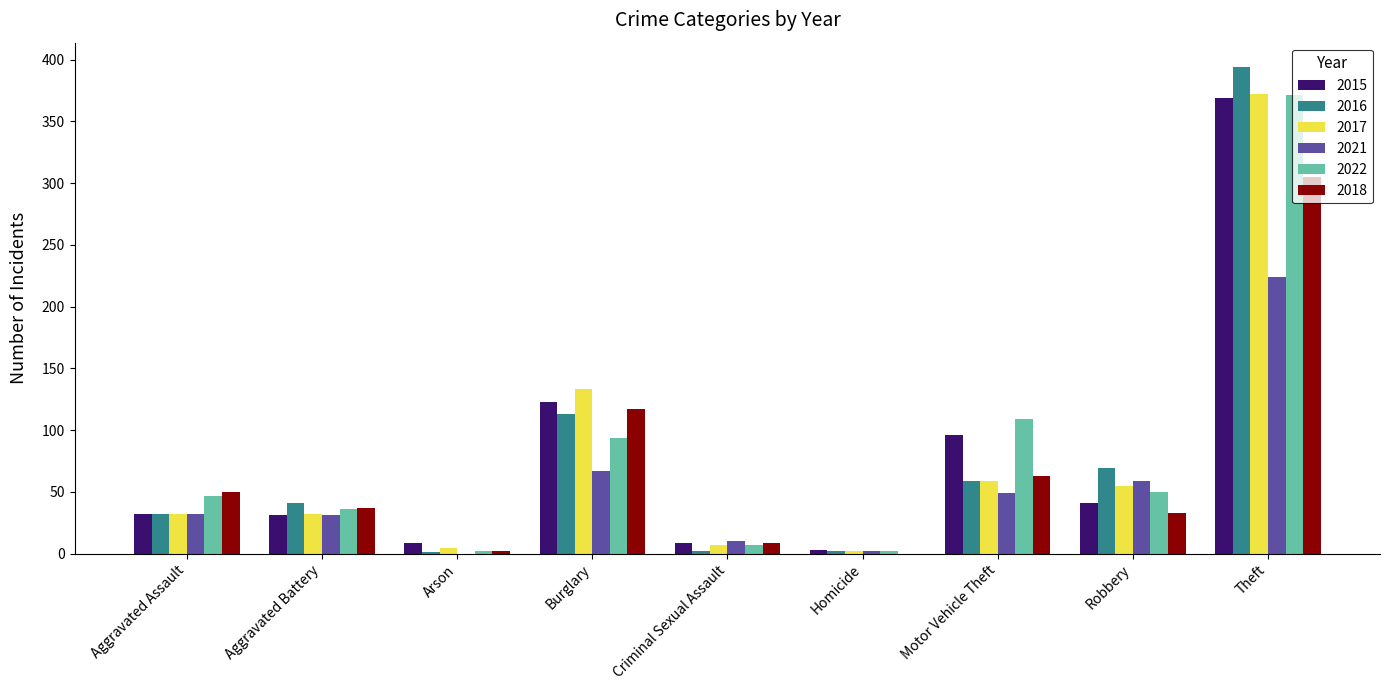

What is the sum of all 2022 values?

718